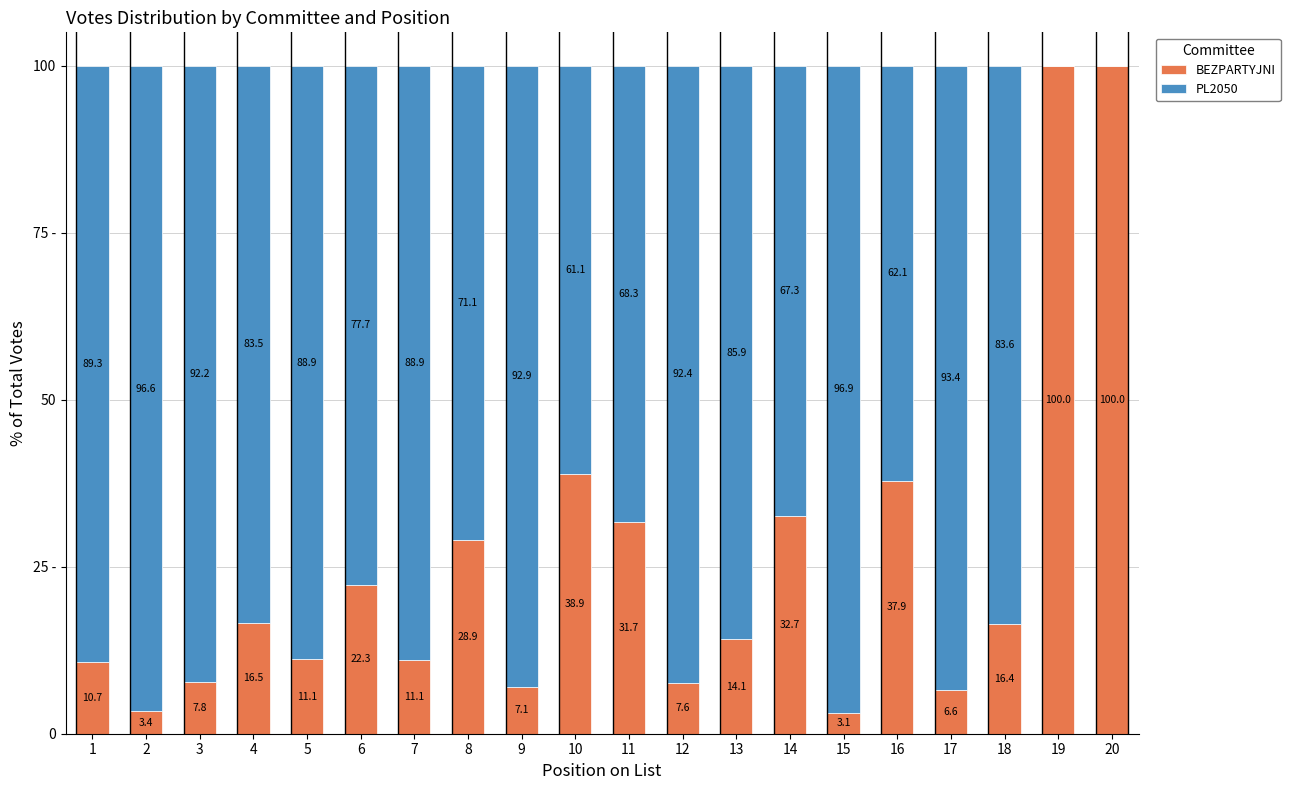

What is the value of the BEZPARTYJNI bar at the 18th from the left?

16.4